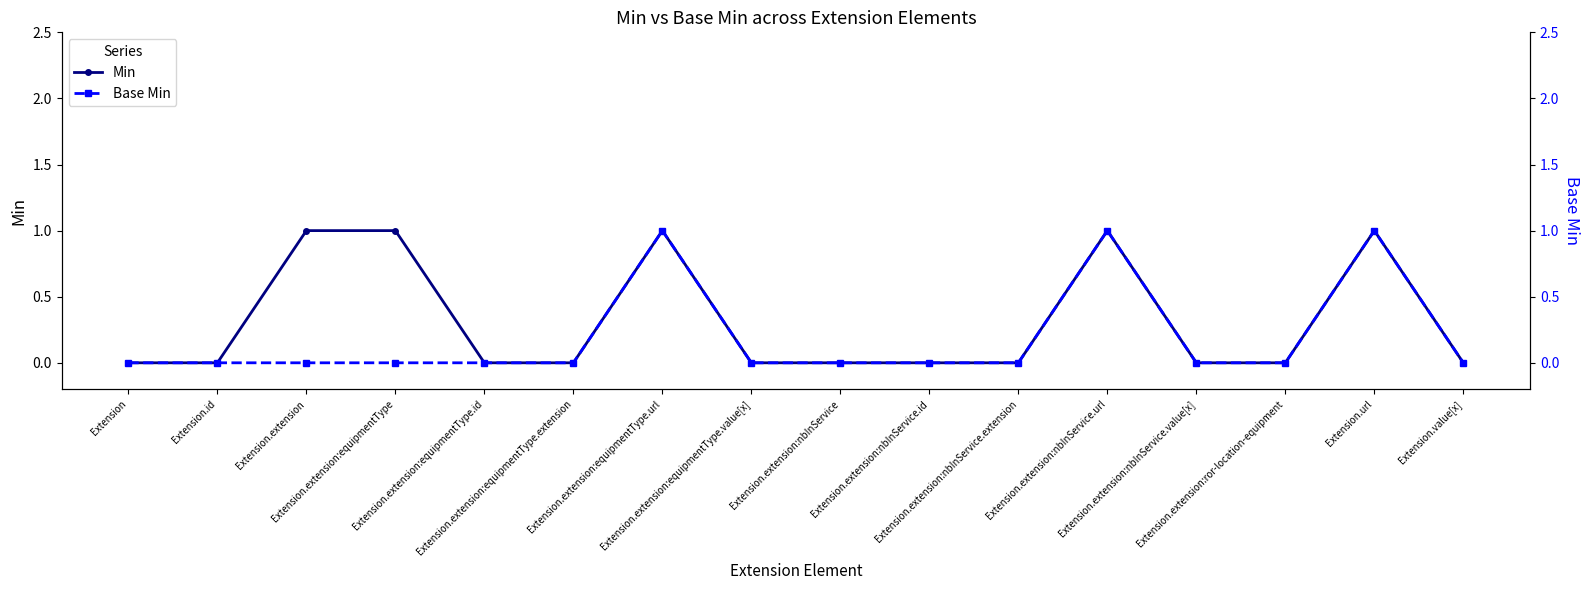

The value of Base Min at Extension.url is 1. True or false?

True